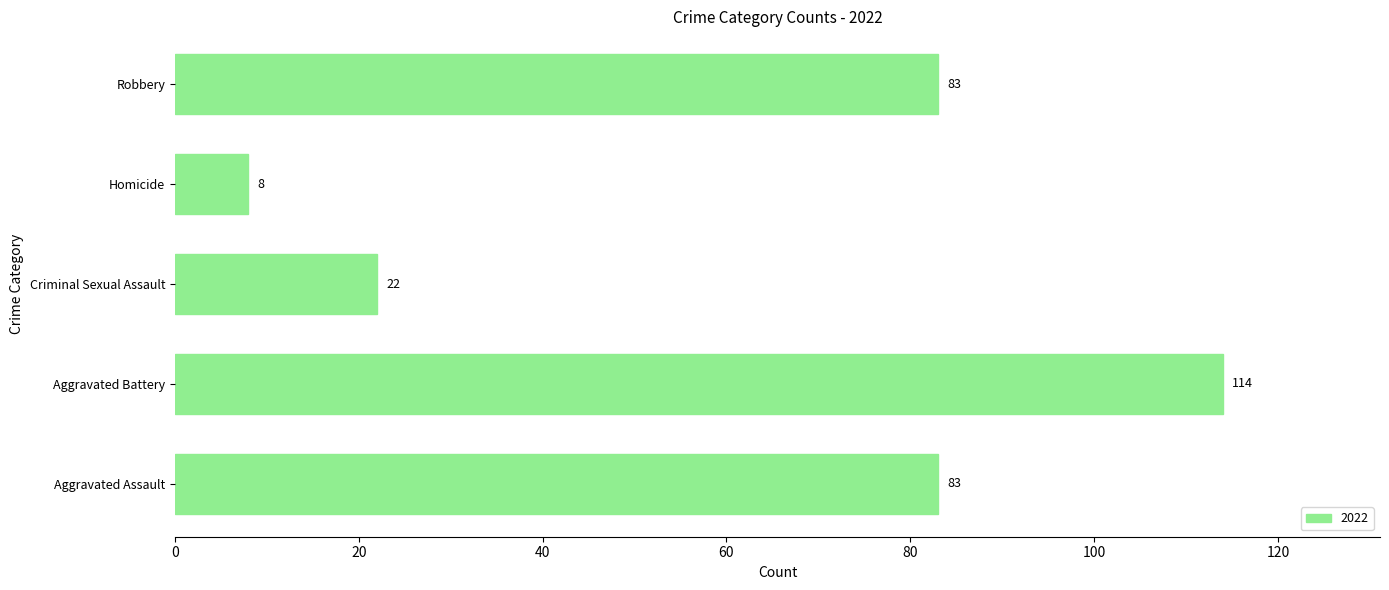

Which has a higher value, Criminal Sexual Assault or Aggravated Battery?

Aggravated Battery